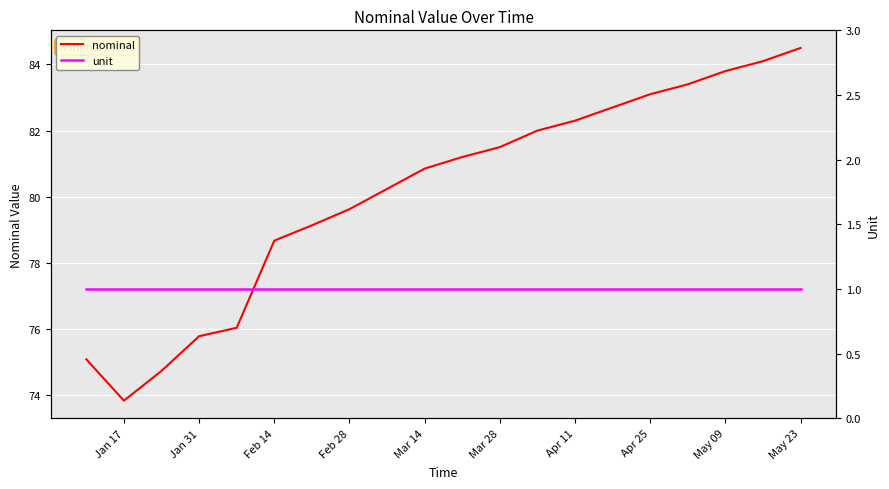

Which category has the highest value in the nominal series?

May 23